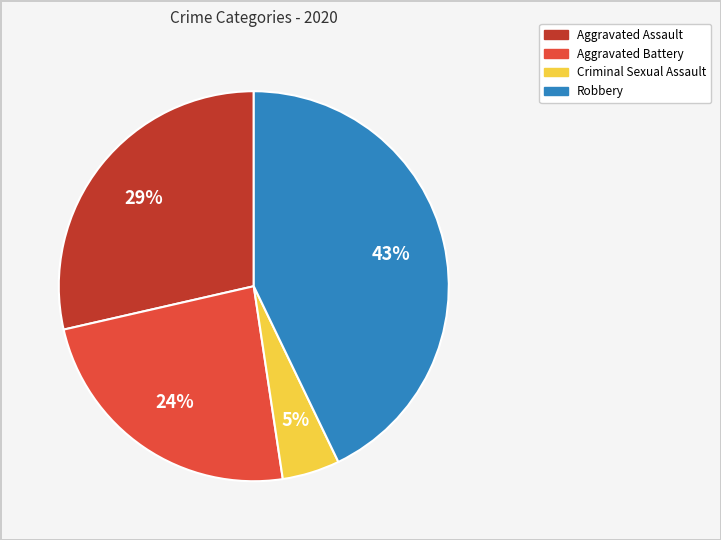

To the nearest percent, what is the average slice percentage?

25%